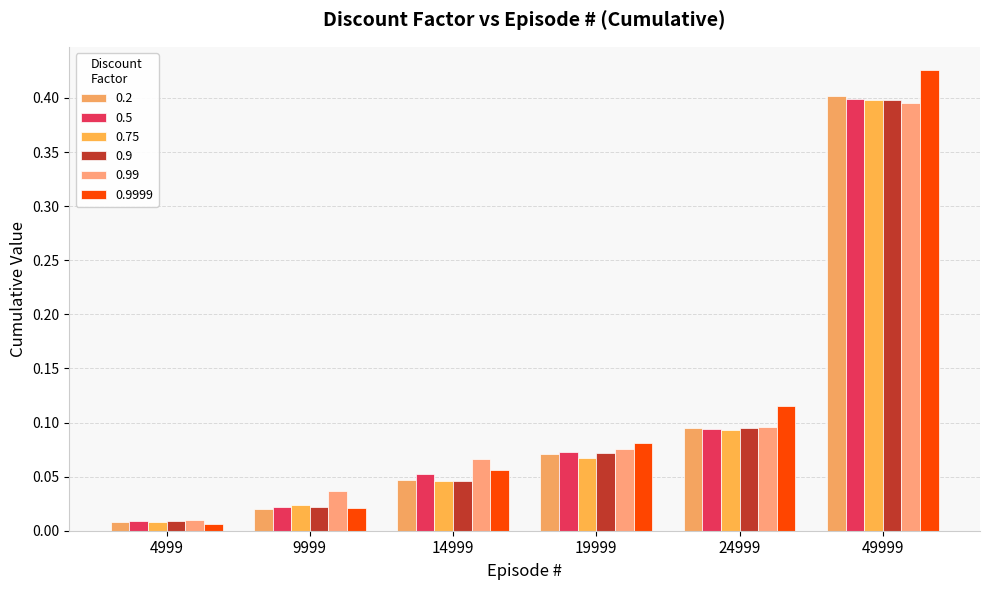

What is the maximum value shown in the chart?

0.4